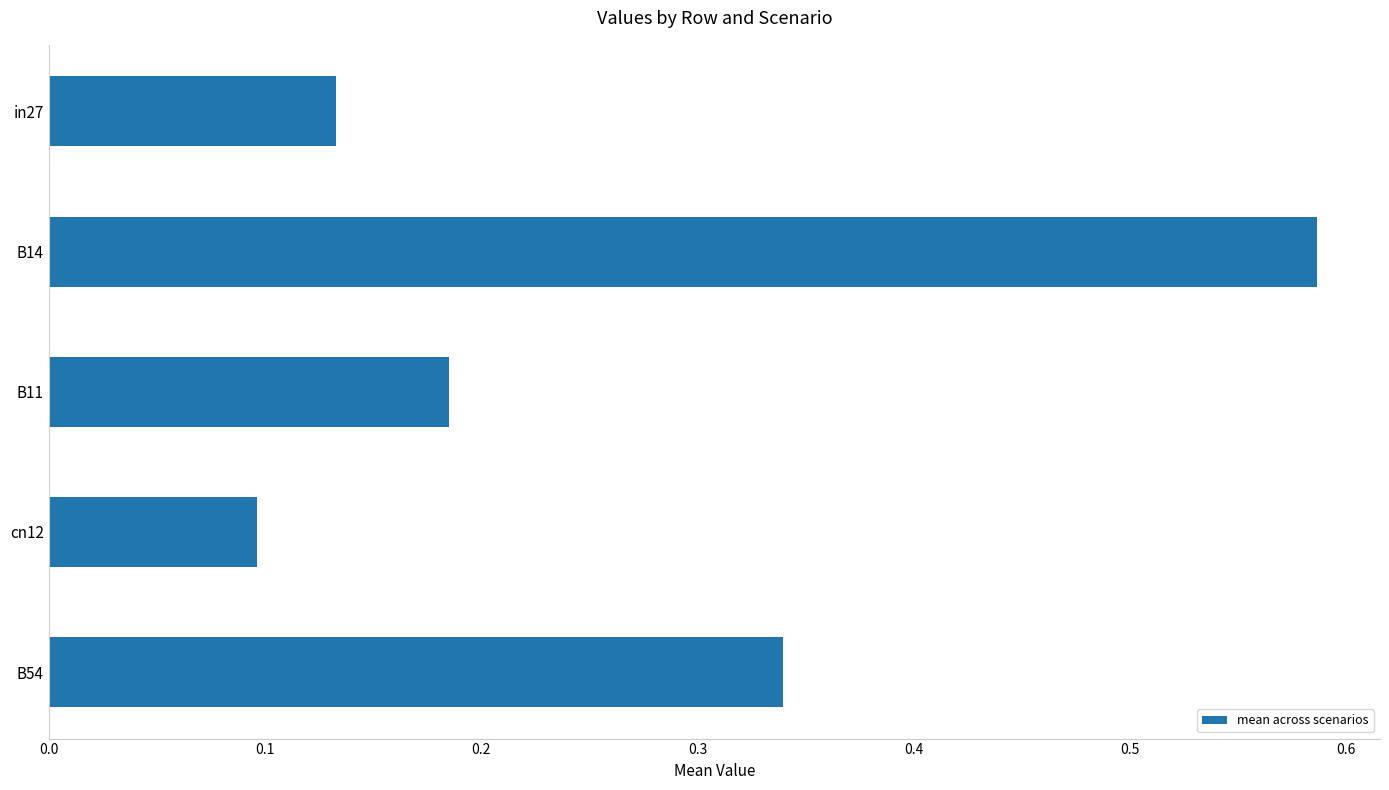

What is the label of the 1st bar from the bottom?

B54